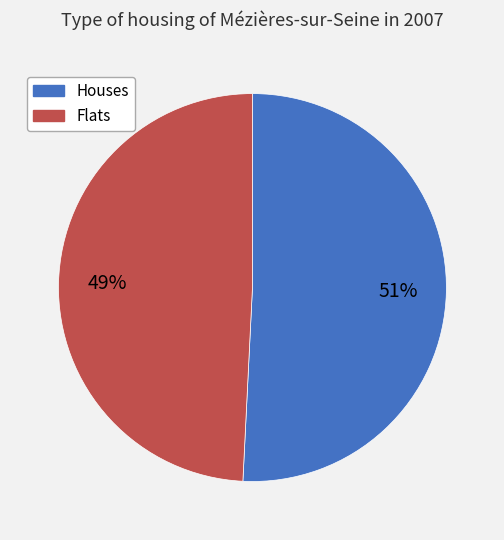

Combined, do Houses and Flats account for over 50%?

Yes